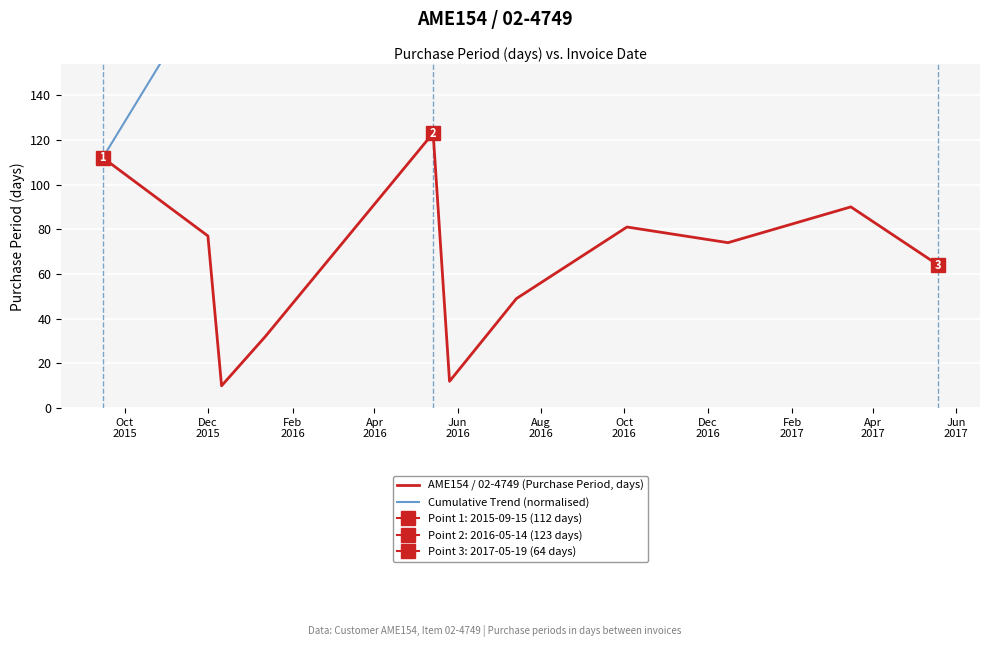

Reading left to right, list all the values displayed in this chart.

AME154 / 02-4749 (Purchase Period, days): 112	77	10	32	123	12	49	81	74	90	64
Cumulative Trend (normalised): 112	189	199	231	354	366	415	496	570	660	724